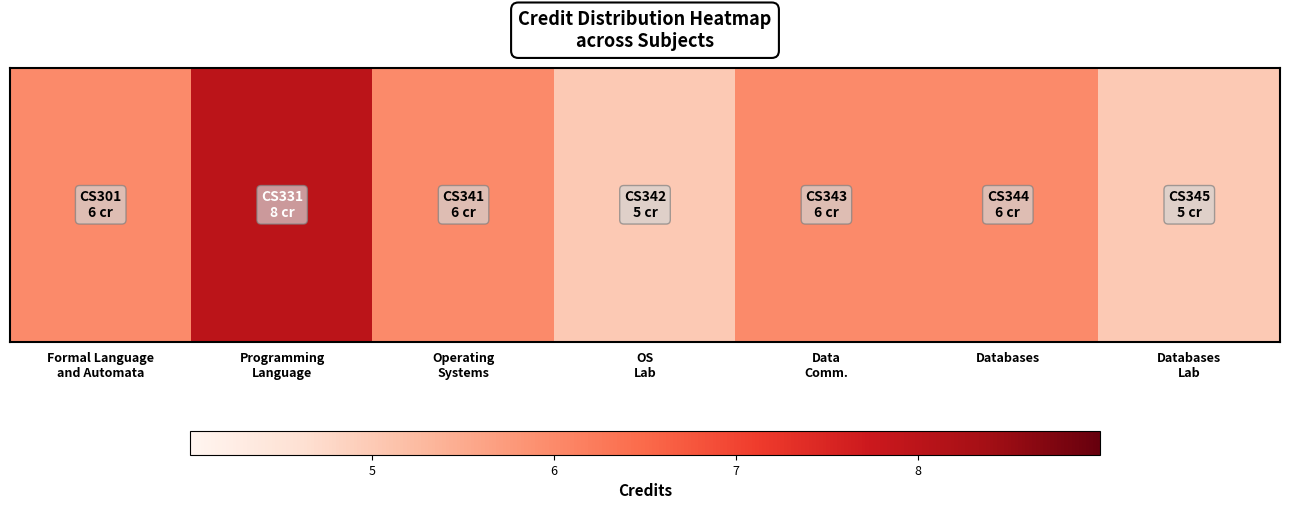

Where is the data nearest to the value 6?

Formal Language
and Automata